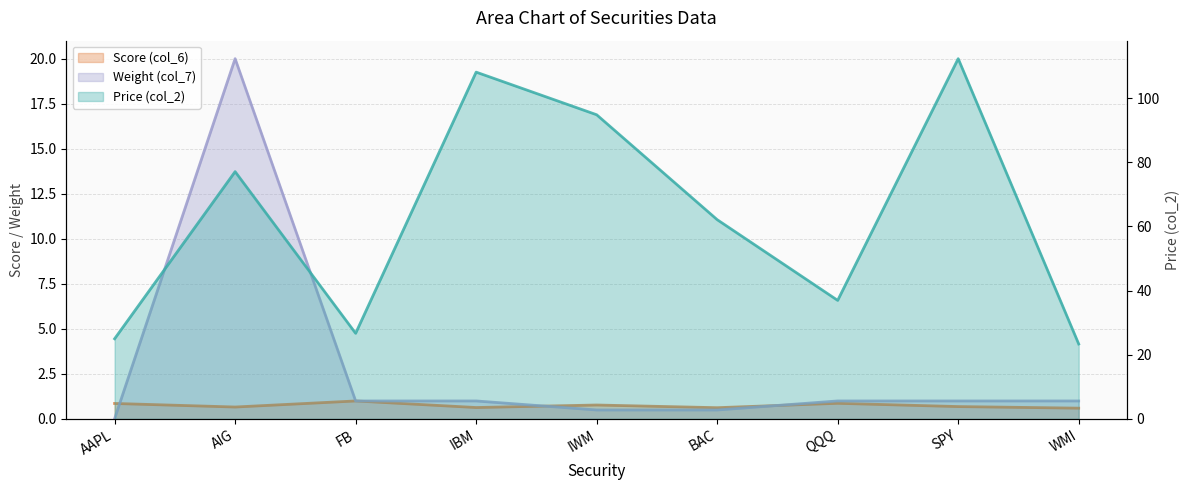

What is the label of the 6th point from the left?

BAC